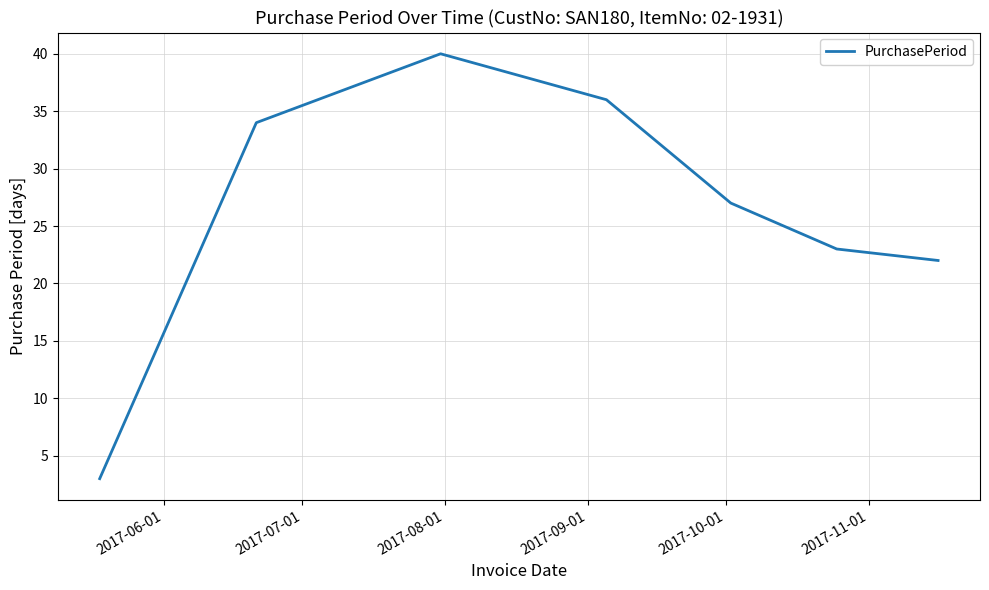

What is the difference between the maximum and second lowest values?

18